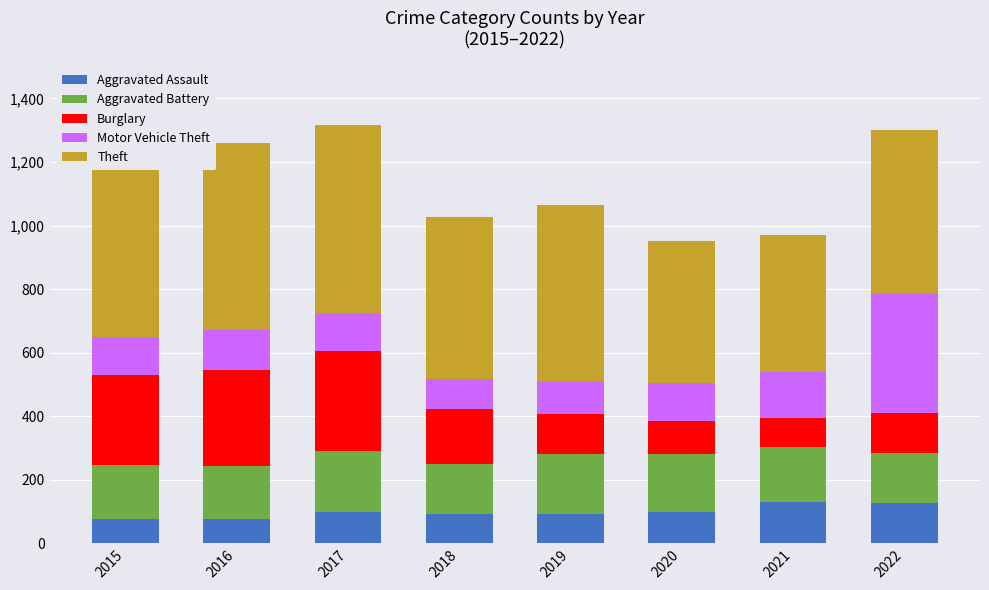

Does the chart contain stacked bars?

Yes